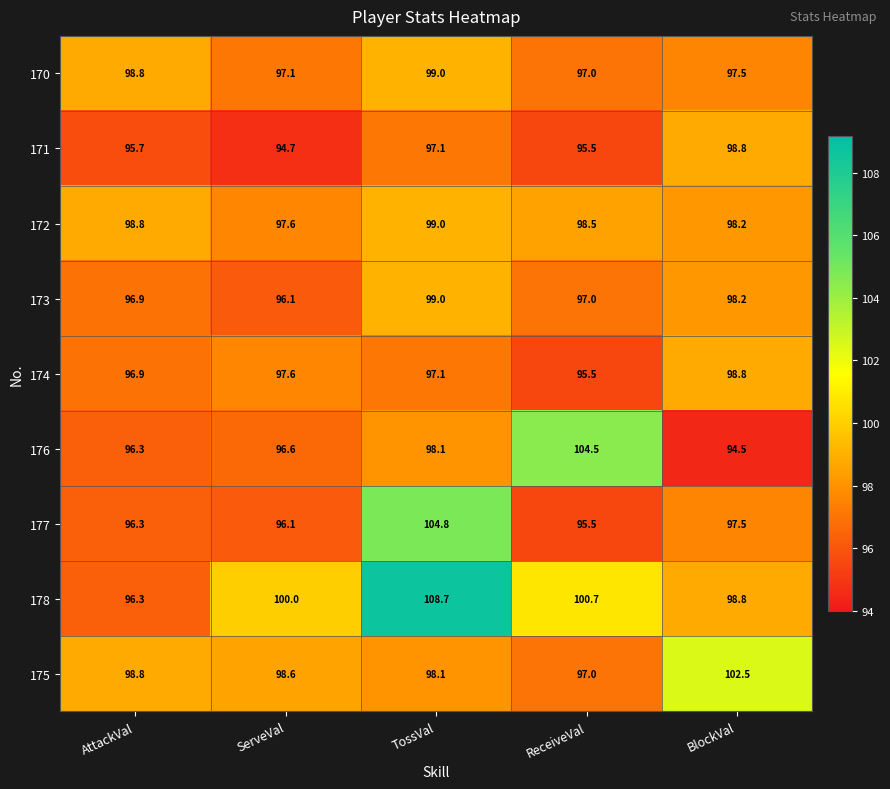

Which category has the highest value in the 173 series?

TossVal